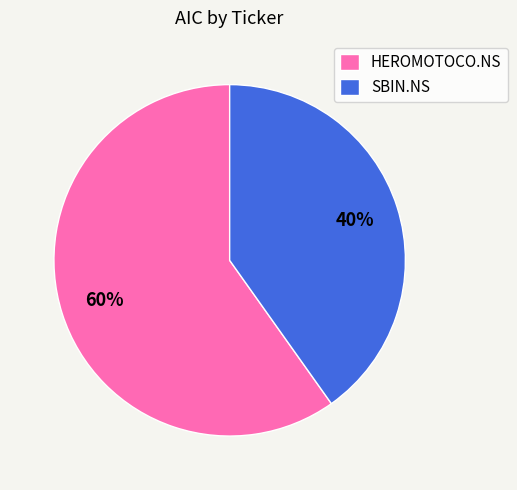

The SBIN.NS slice represents 40% of the pie. True or false?

True